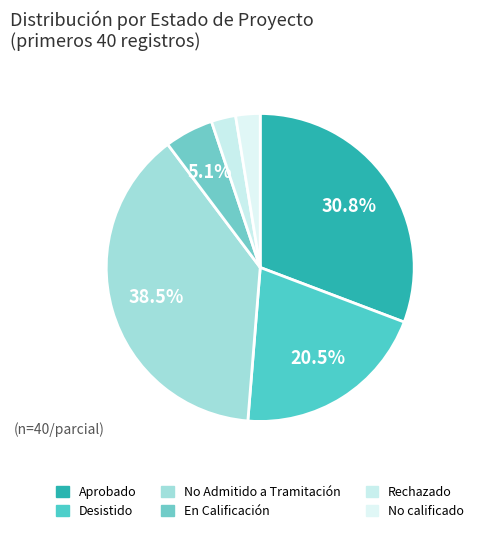

Count the number of slices in the pie.

6